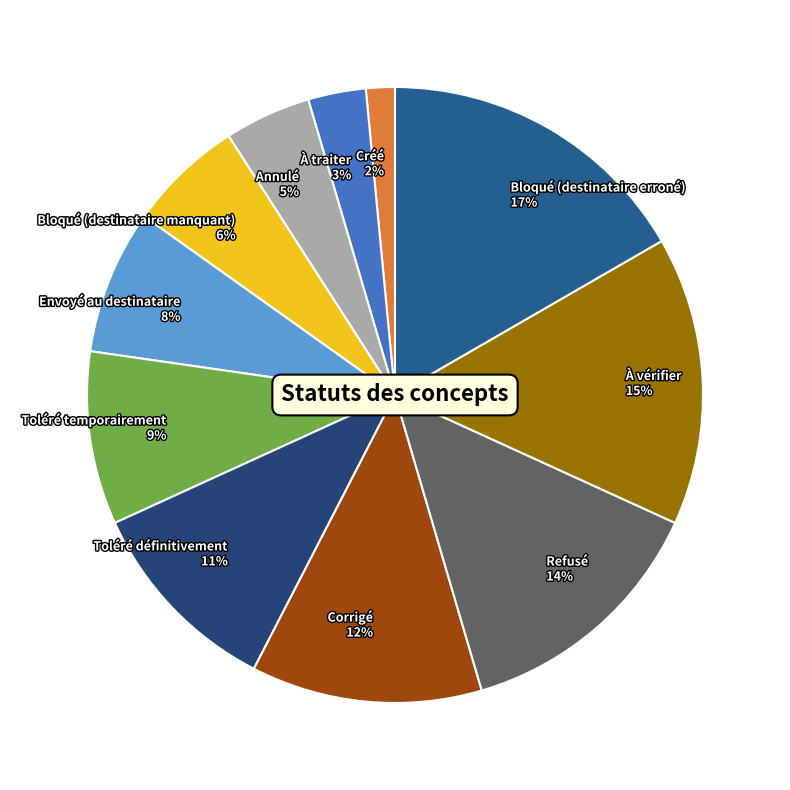

The À traiter slice represents 3% of the pie. True or false?

True